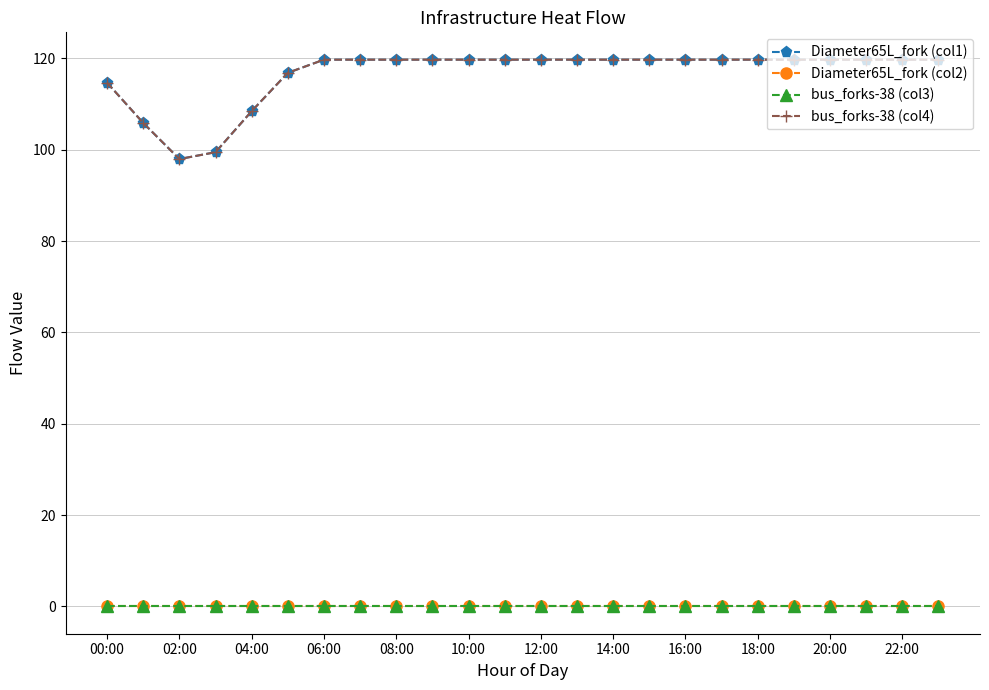

Count the Diameter65L_fork (col2) values in the range 0 to 1.

24